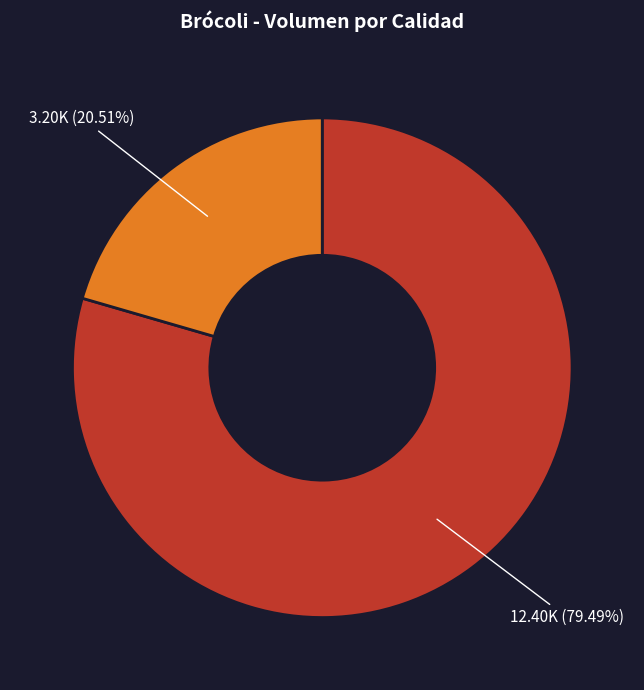

Is there a majority slice in this chart?

Yes